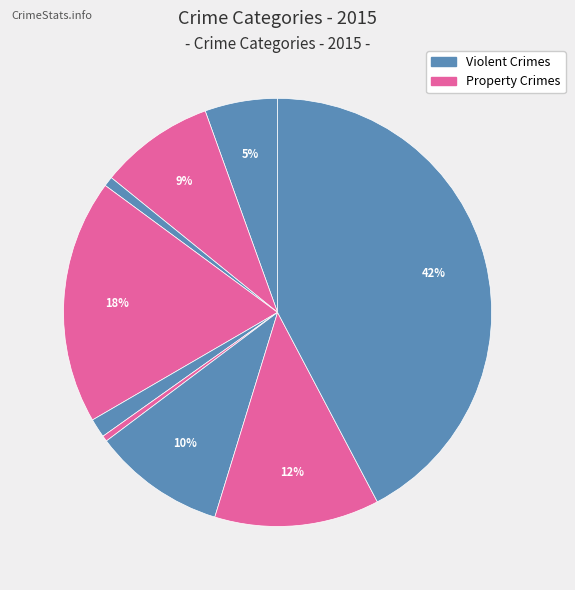

How many segments does this pie chart have?

9